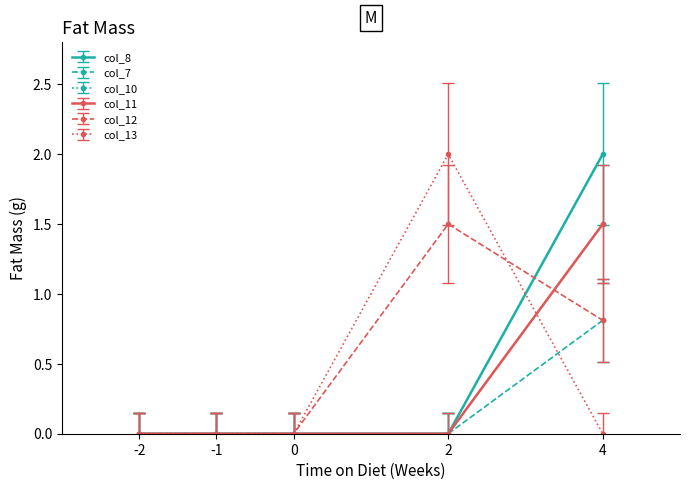

What is the difference between the maximum and minimum values in the col_8 series?

2.0